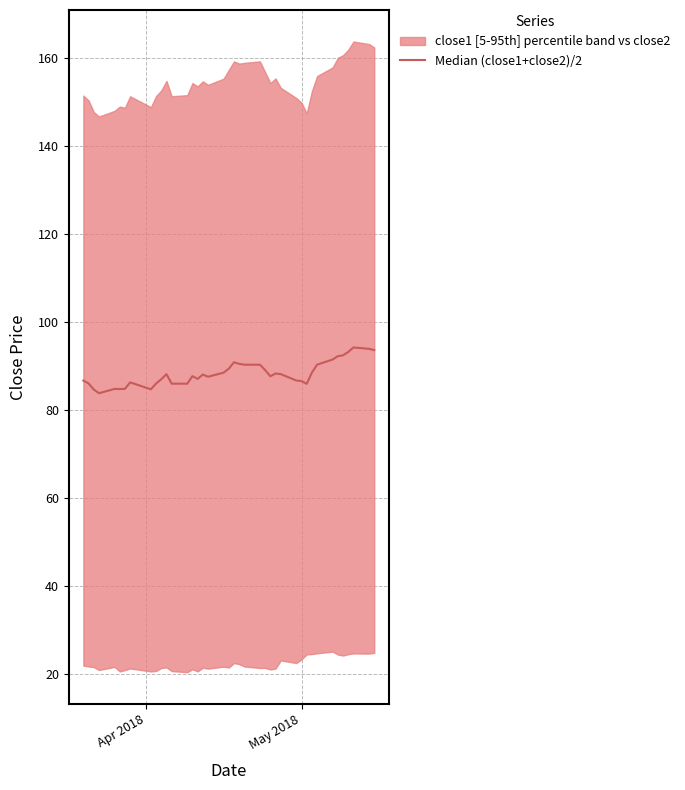

The chart shows a value of 86.1 at May 2018. True or false?

True